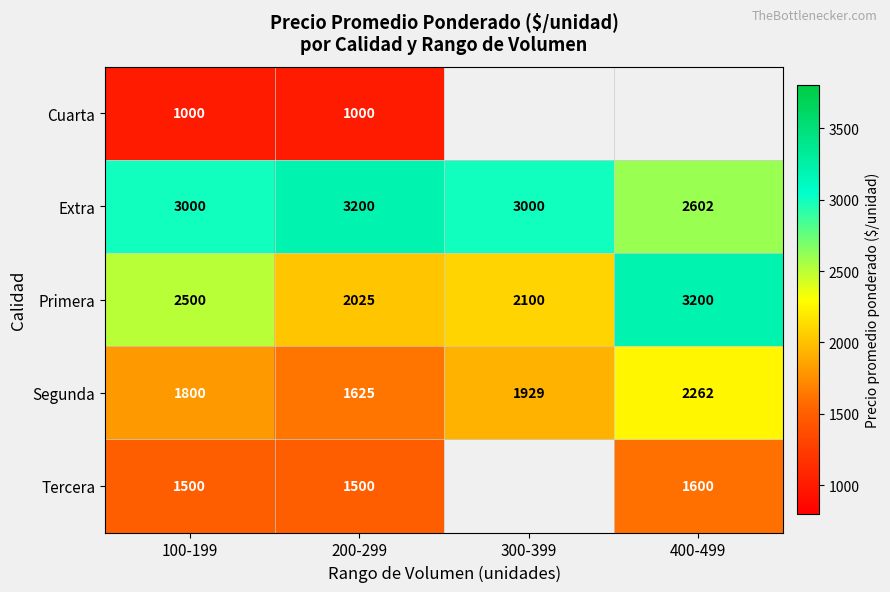

The Tercera series shows 570.5 at 100-199. True or false?

False